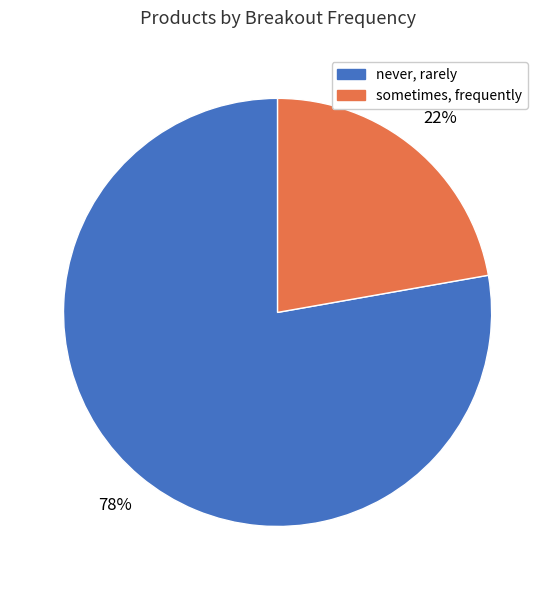

Is the sum of sometimes, frequently and never, rarely greater than half?

Yes